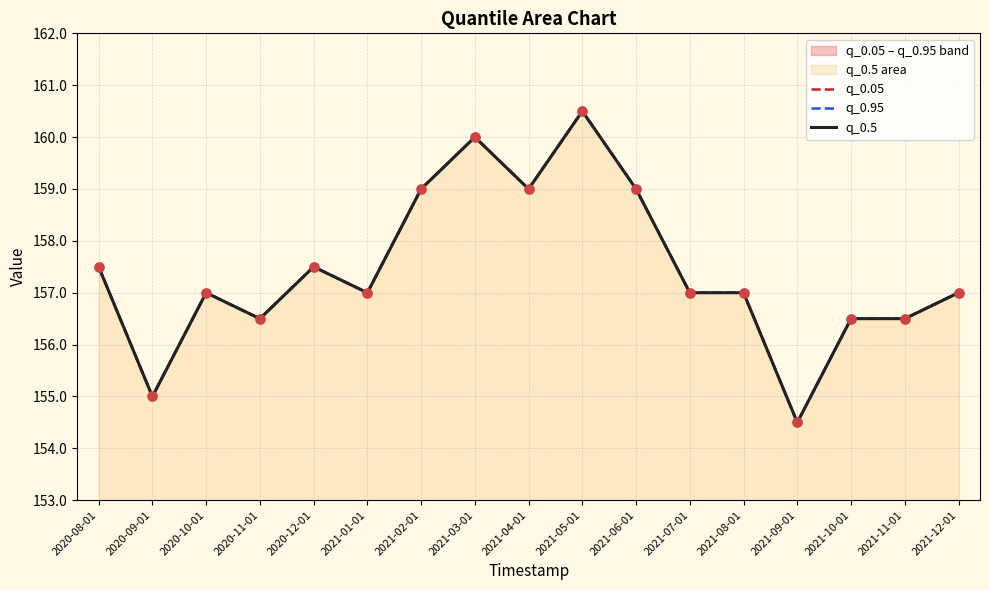

At how many categories does at least one series exceed 157?

7